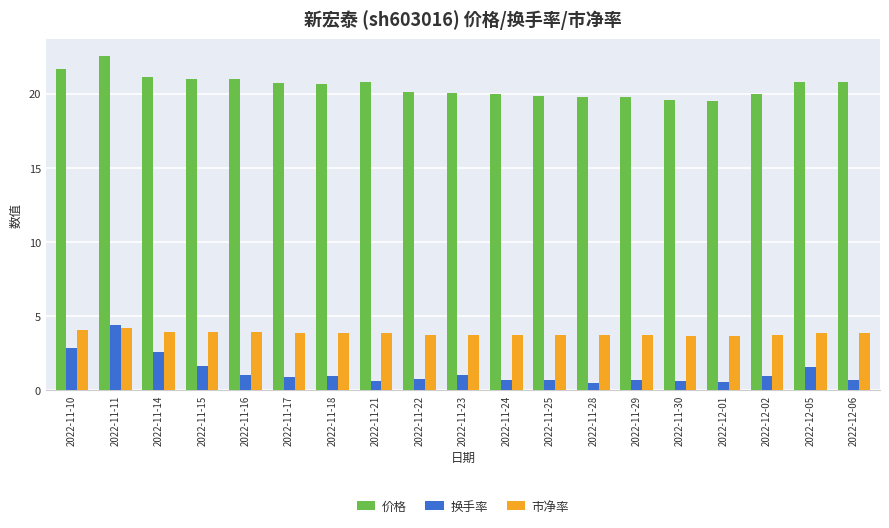

Between 2022-11-10 and 2022-11-25, which series saw the biggest shift?

换手率